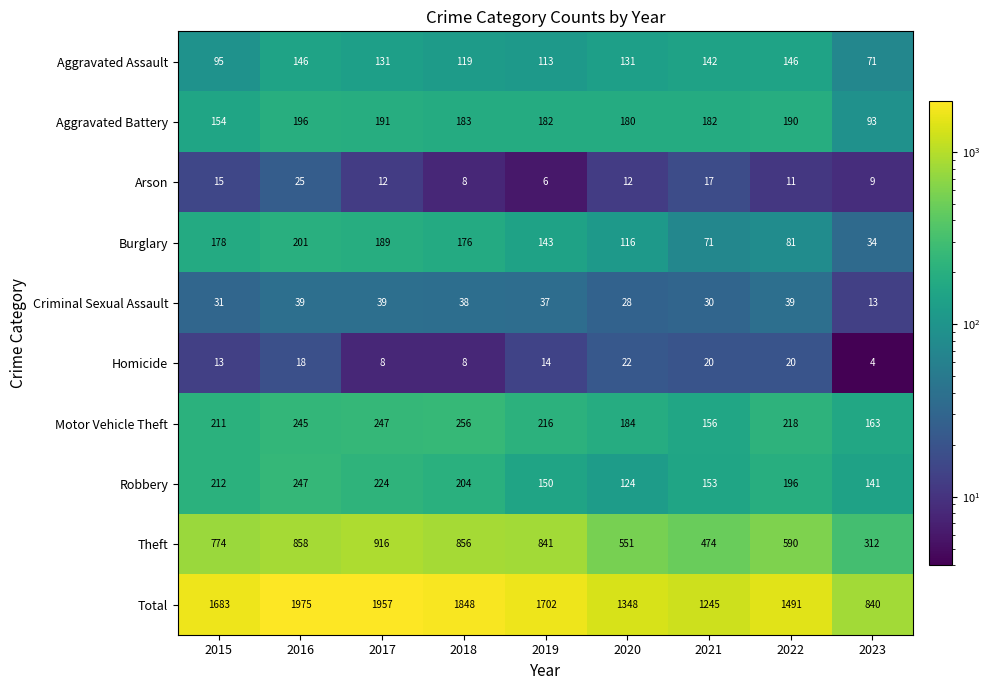

At how many categories does at least one series exceed 1758?

3